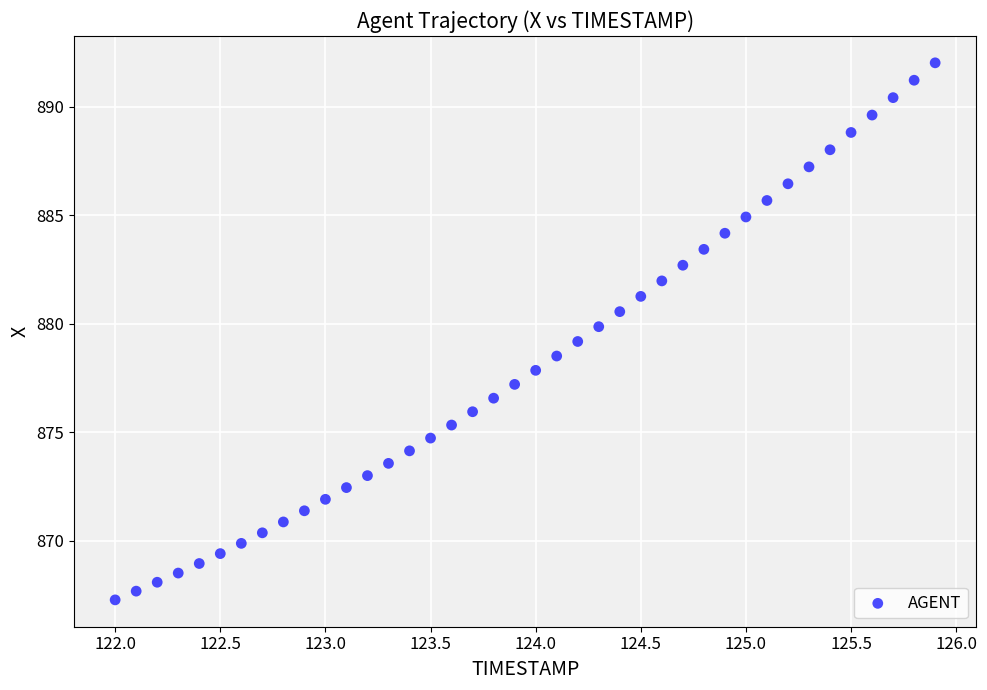

What is the range of Y values (max minus min)?

24.7